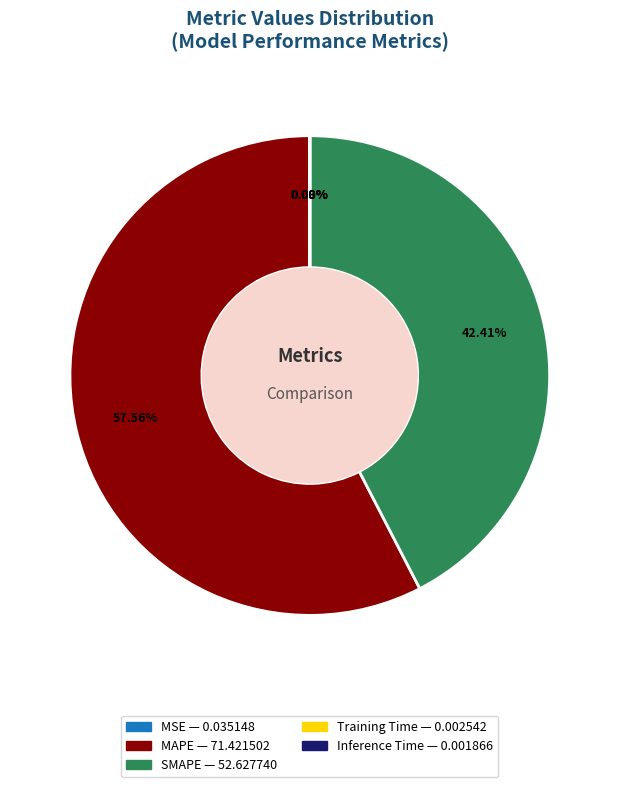

Which slice is the largest?

MAPE